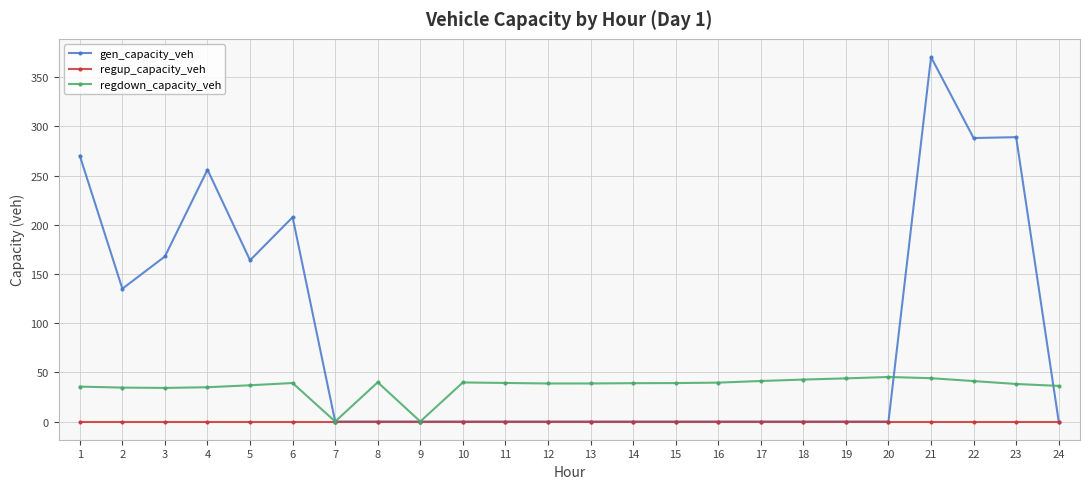

Where is the first local maximum for gen_capacity_veh?

4